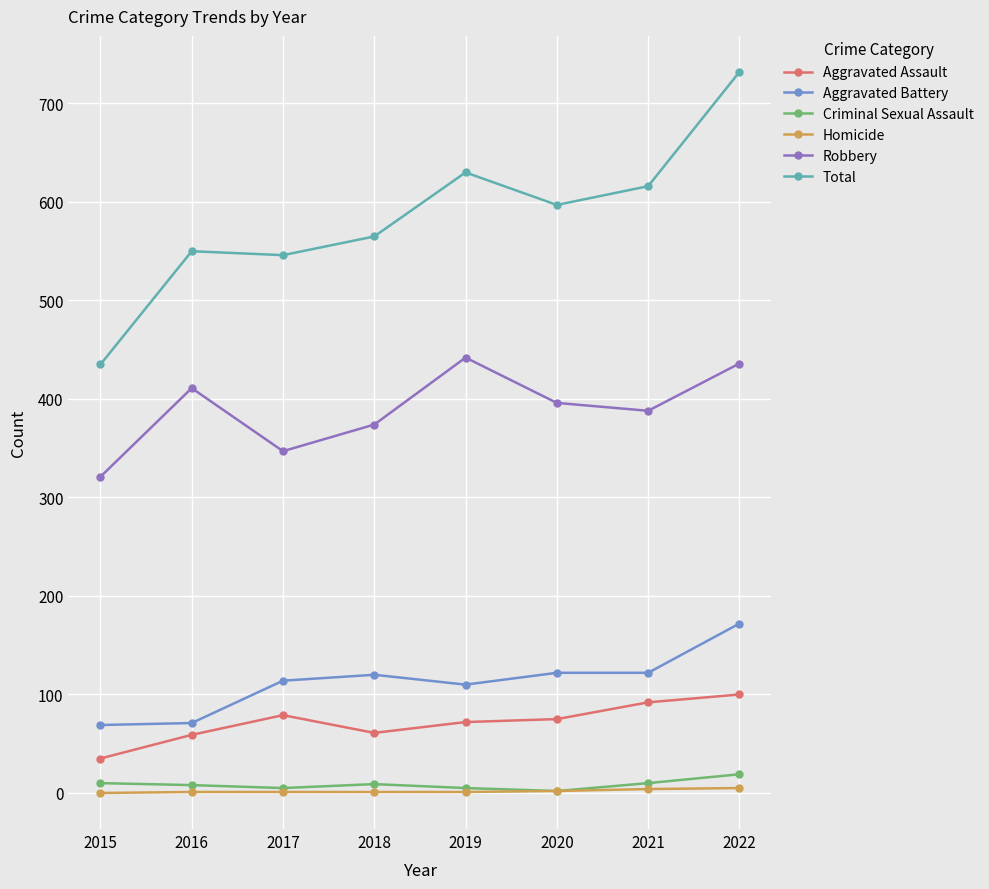

At which label does Robbery first exceed 396?

2016